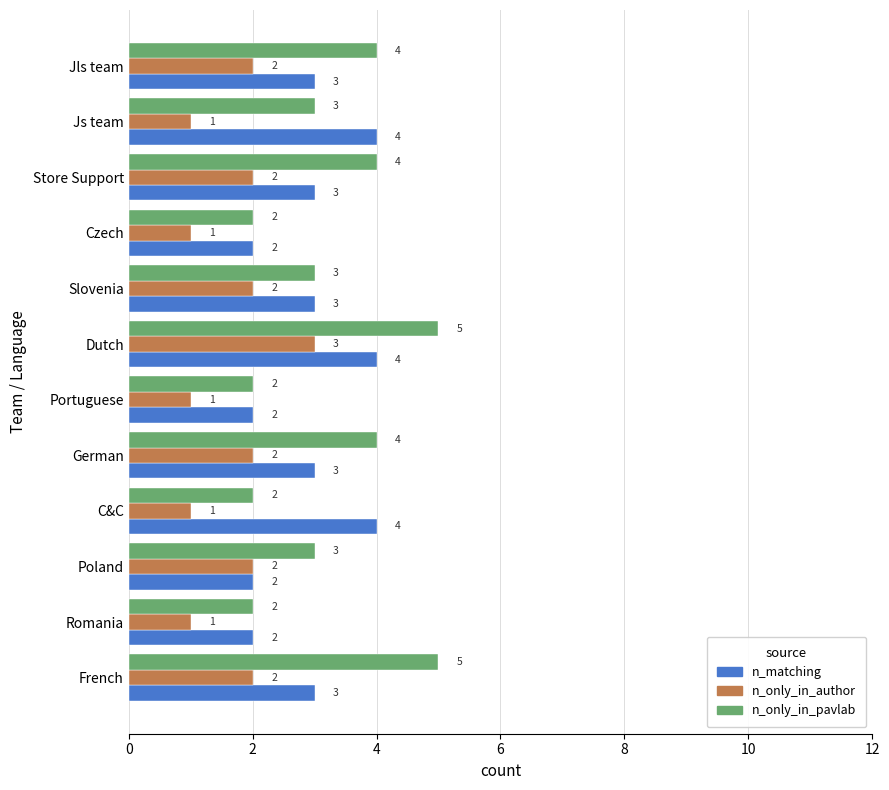

Rank the series by their maximum value, from lowest to highest.

n_only_in_author, n_matching, n_only_in_pavlab